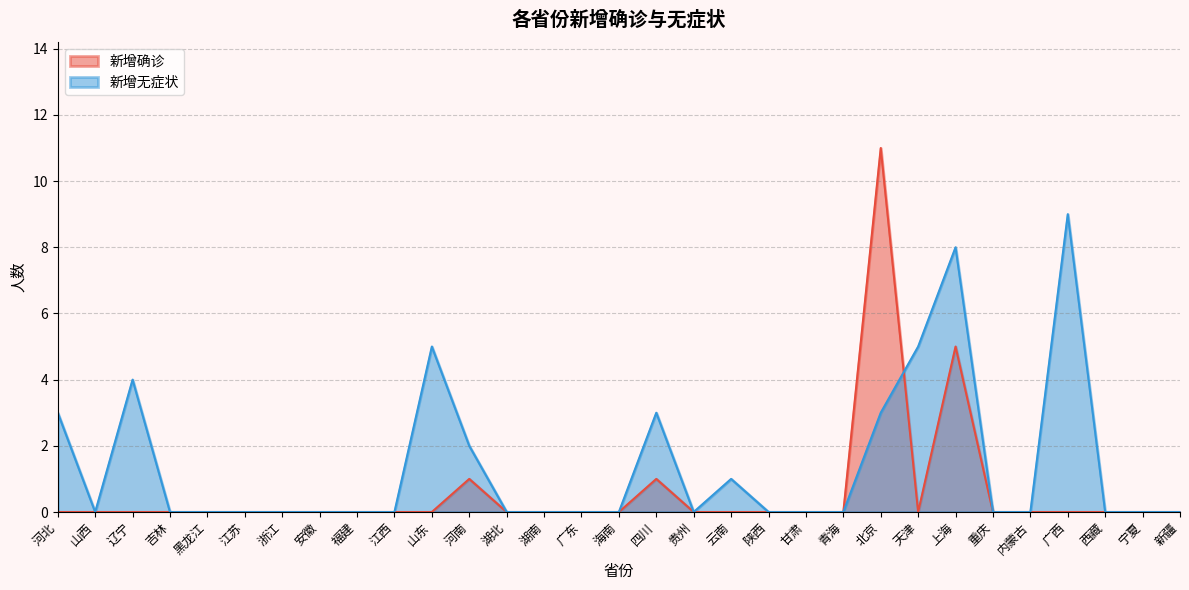

In 新增无症状, how many points are higher than both neighbors (excluding endpoints)?

6